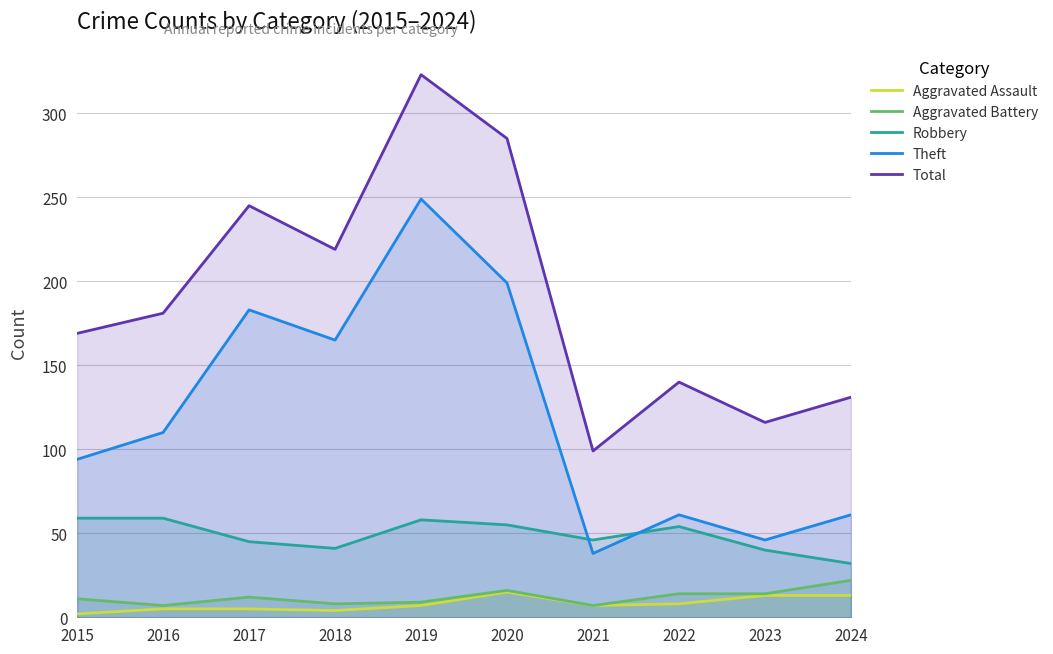

Read the Robbery value at 2024.

32